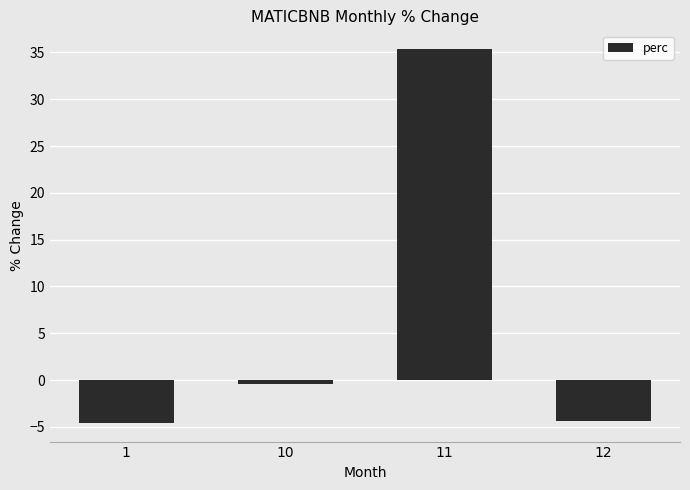

What is the maximum value shown in the chart?

35.4